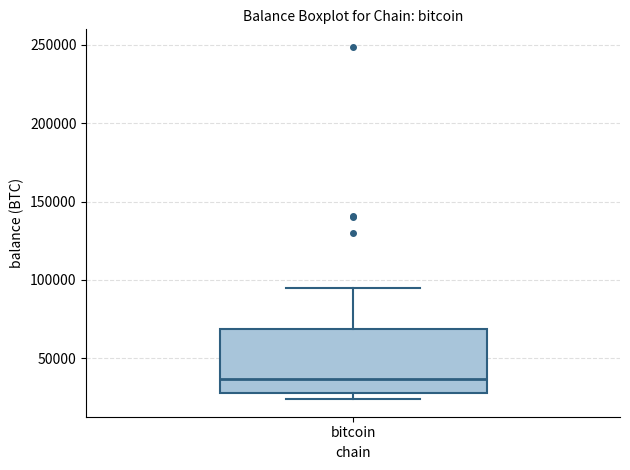

Transcribe this box plot: give where the median line is, the range the box spans, and where the two whiskers end, as read against the y-axis. The values are not printed on the chart, so give them approximately, as read against the axis.

median 35000, box 30000 to 70000, whiskers 25000 to 95000